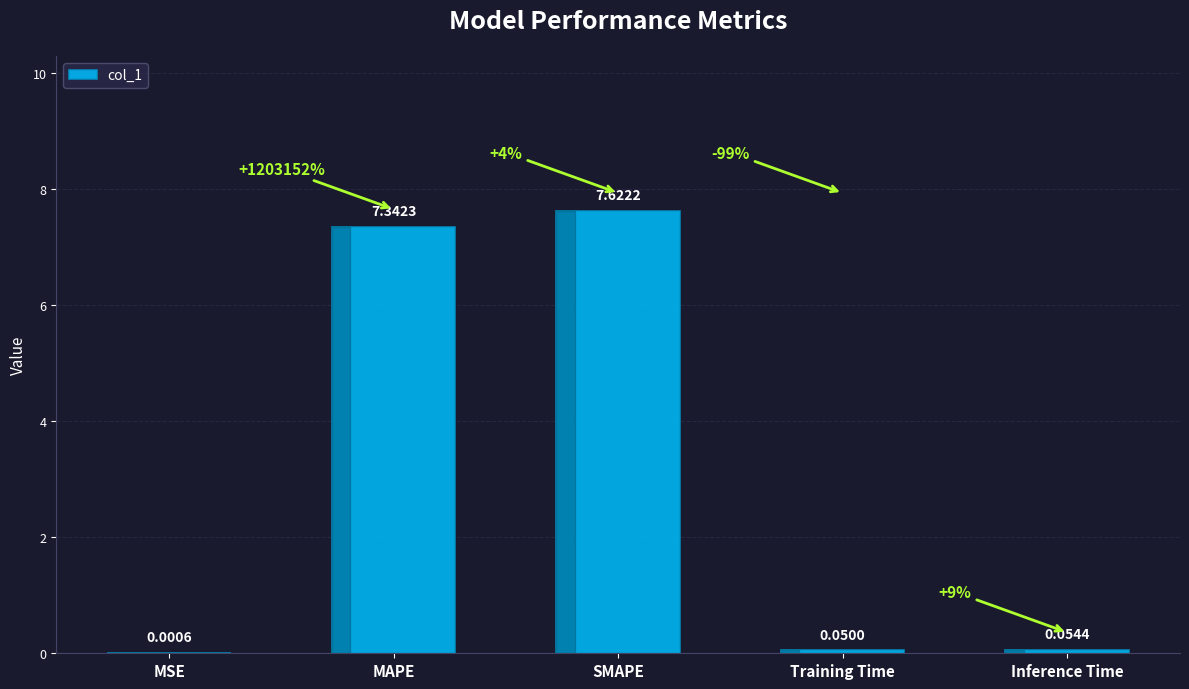

What is the maximum value shown in the chart?

7.6